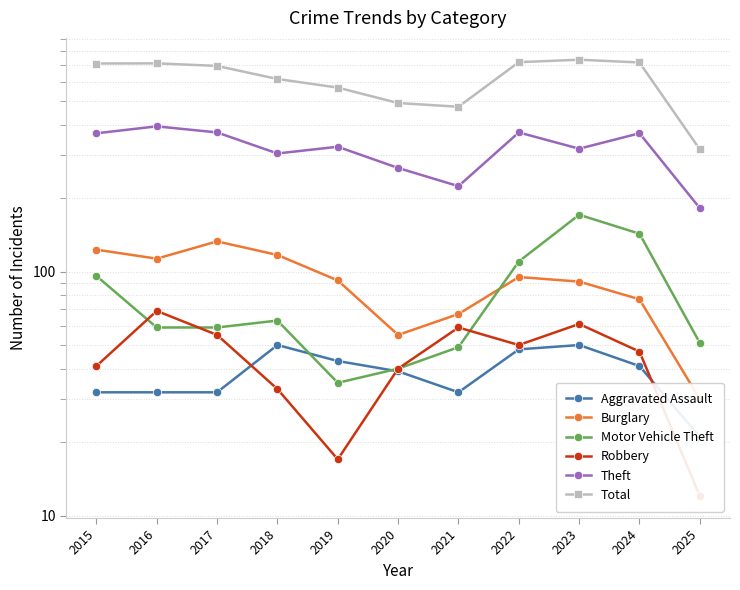

Is this an area chart (filled region under the line)?

No